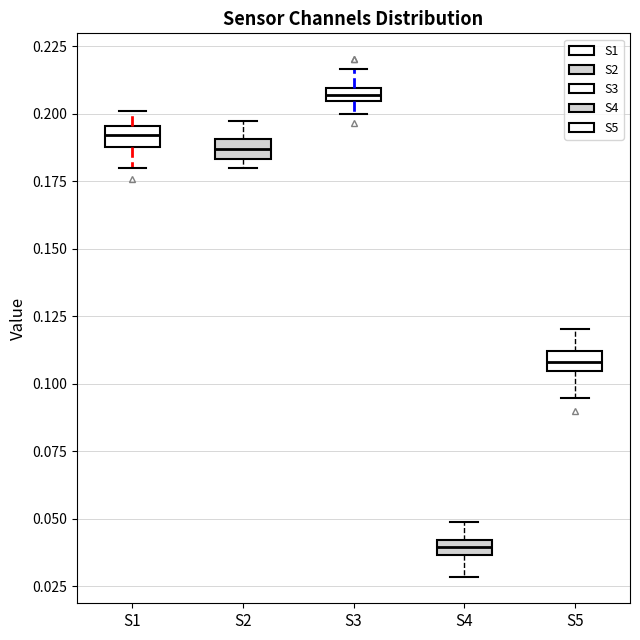

Which box's median line is the highest?

S3